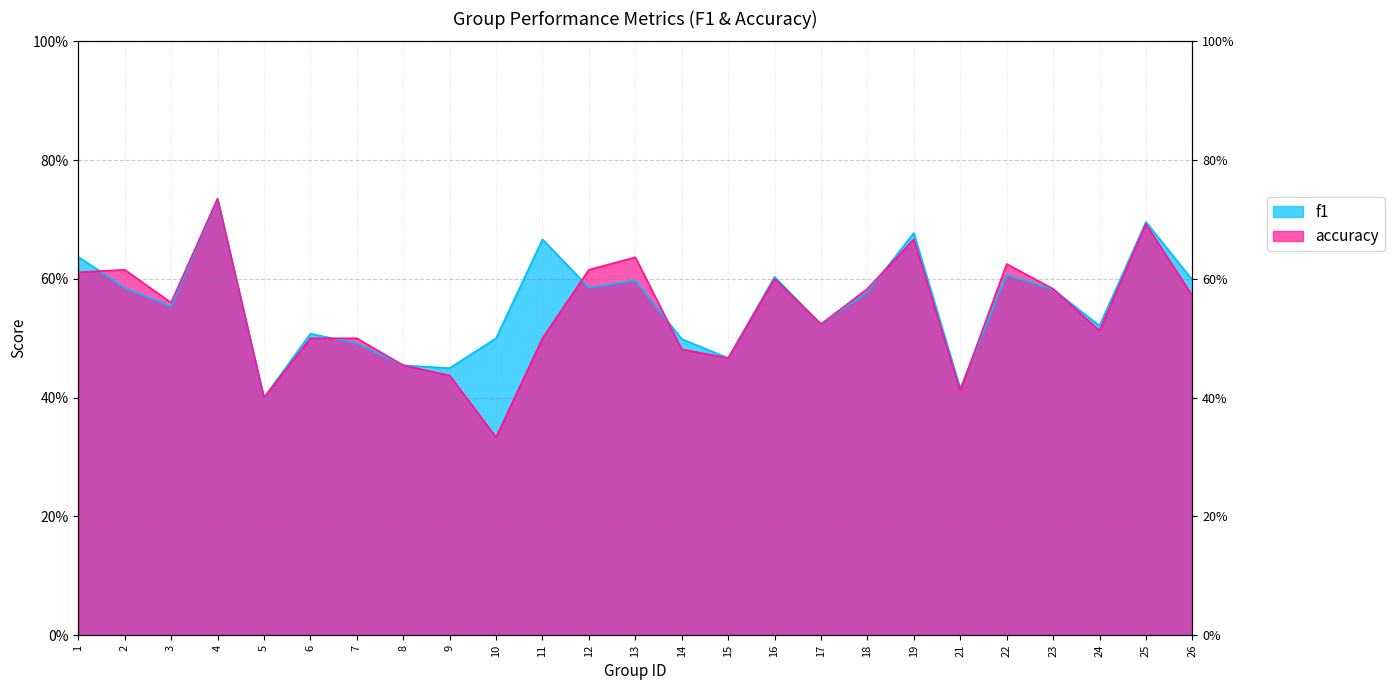

What is the minimum value for accuracy?

0.3